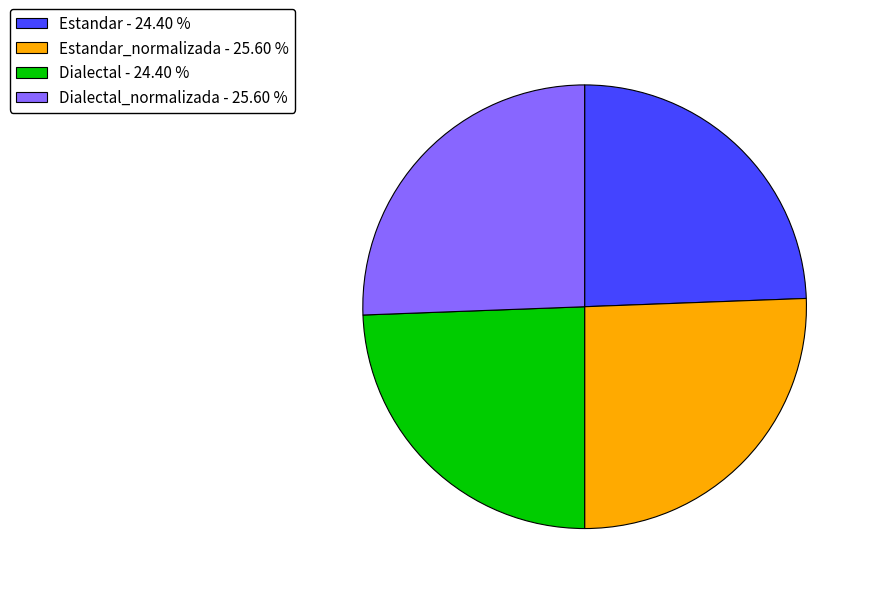

Does any single category account for the majority?

No